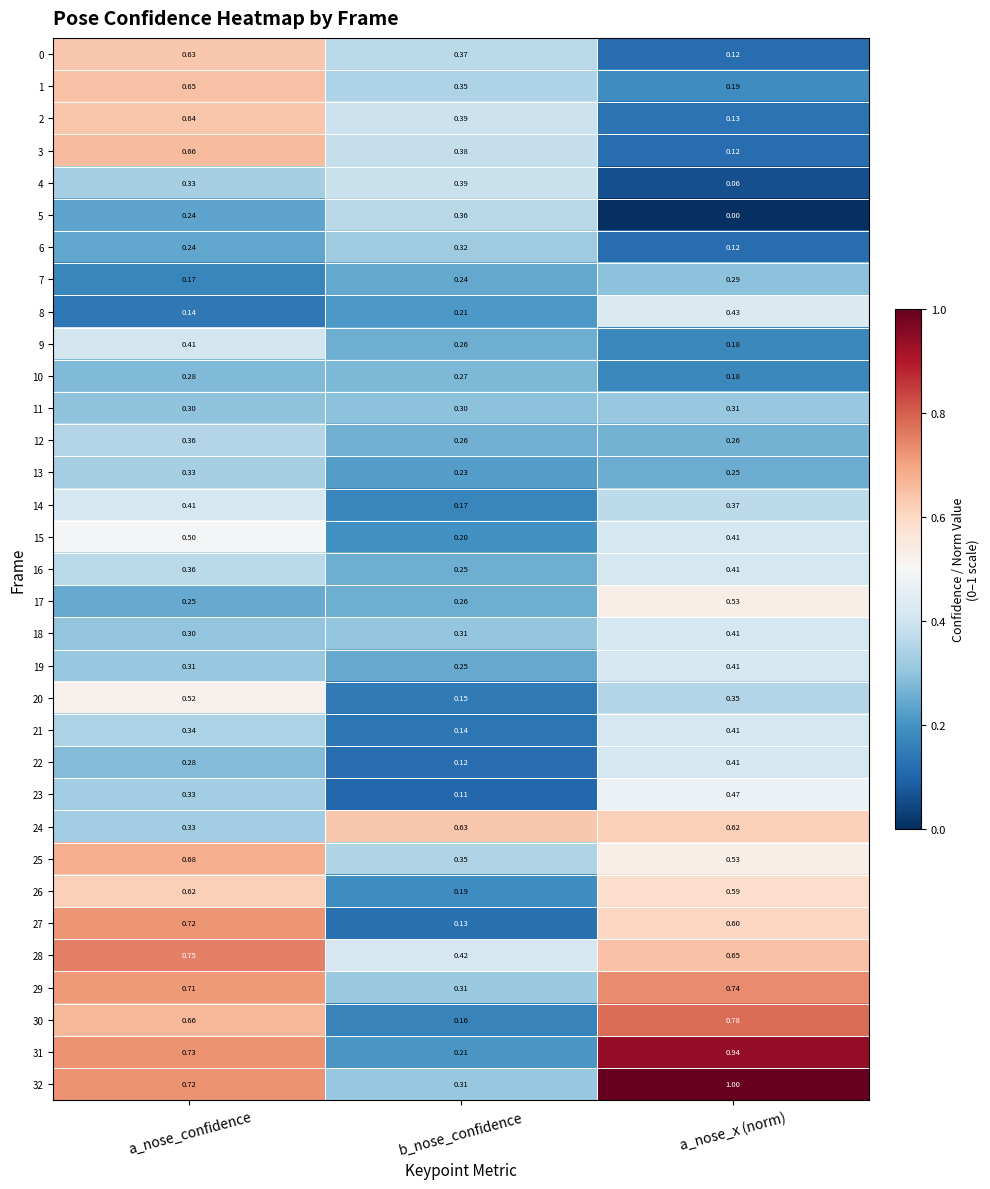

Is the value of 17 at b_nose_confidence greater than the value of 31 at a_nose_confidence?

No